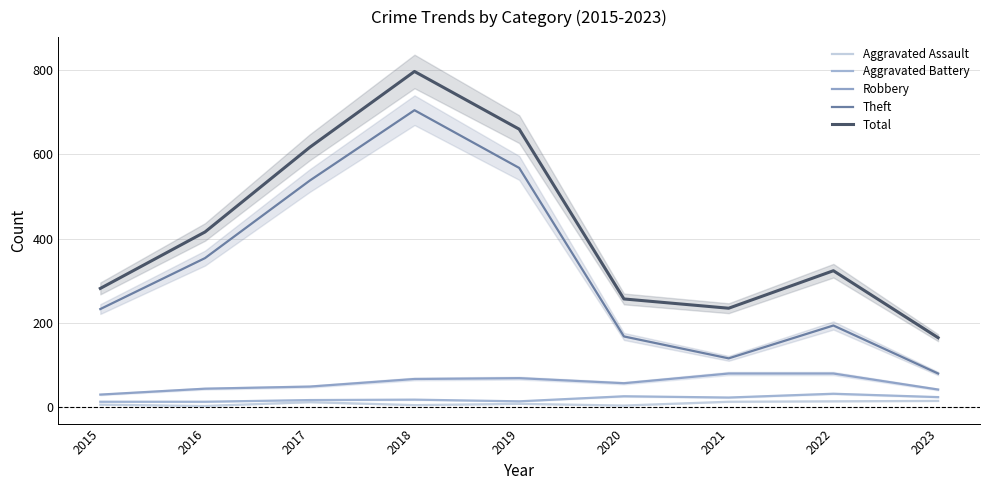

True or false: Theft has a value of 42 at 2022.

False